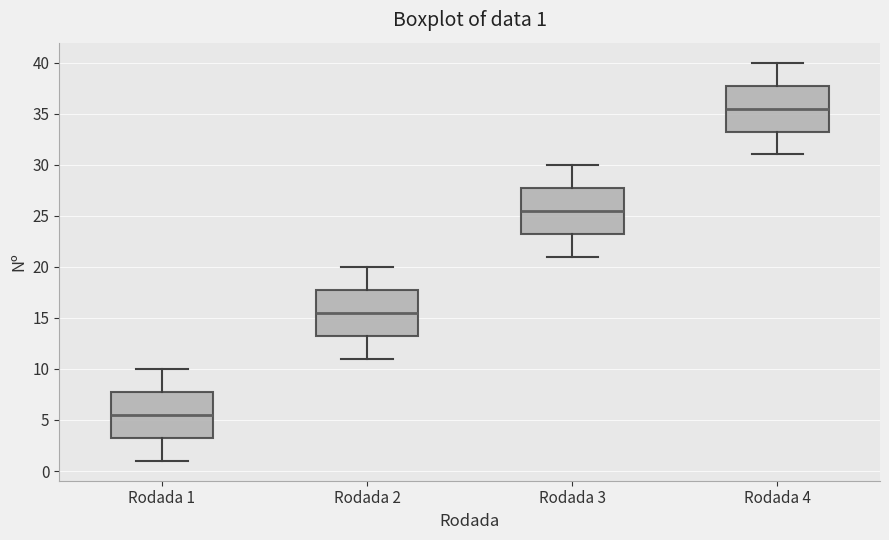

Which box has the highest median line?

Rodada 4